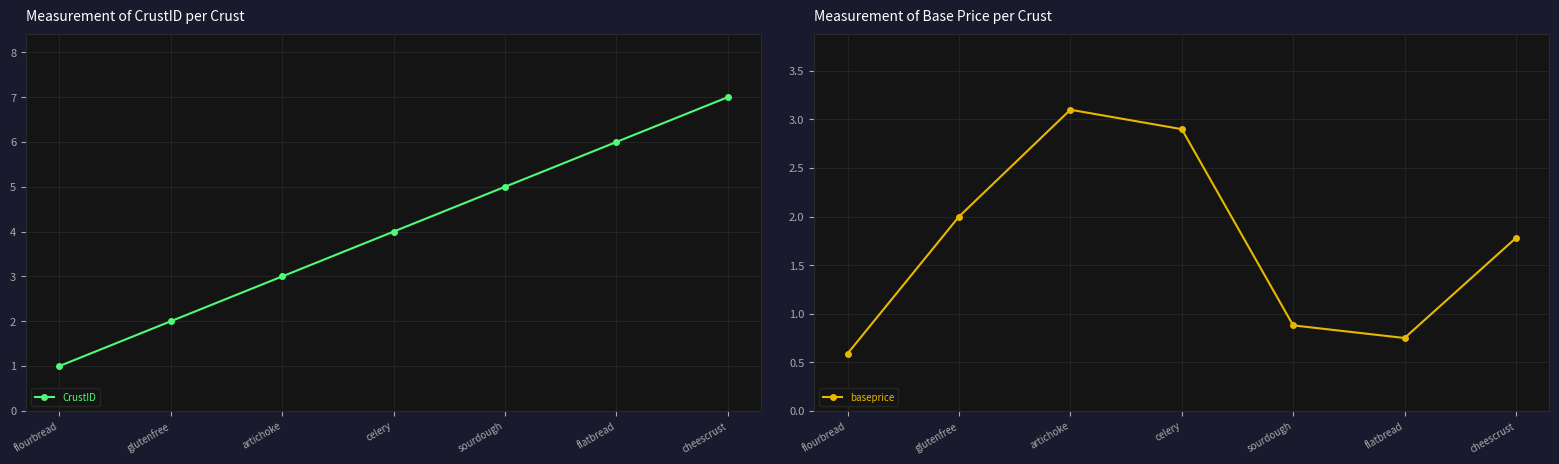

At which category is the sum across all series the highest?

cheescrust